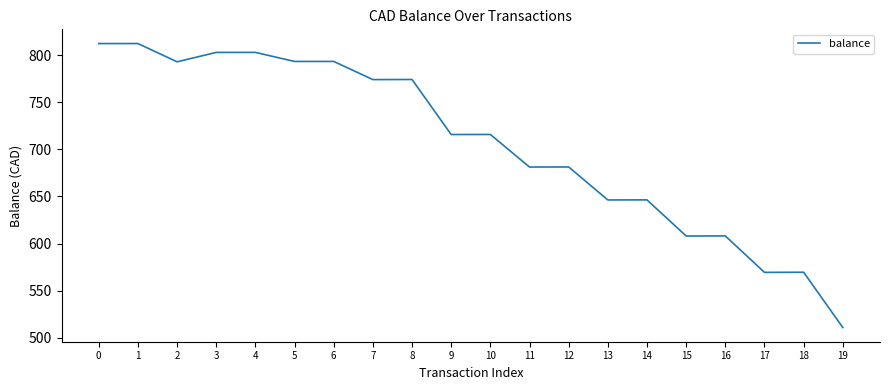

The value at 9 is 715.7. True or false?

True